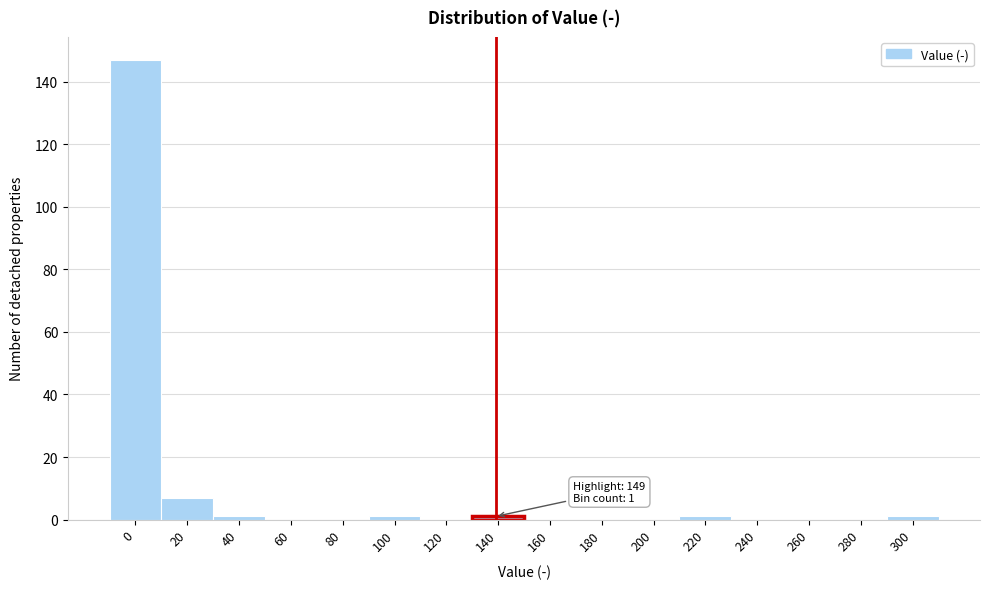

Reading left to right, extract all data points from this chart.

0=147	20=7	40=1	60=0	80=0	100=1	120=0	140=1	160=0	180=0	200=0	220=1	240=0	260=0	280=0	300=1